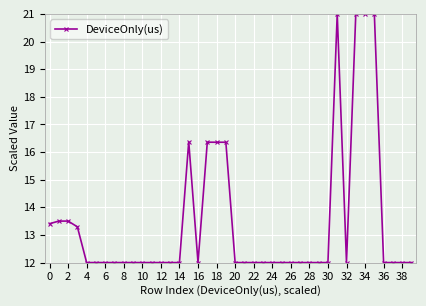

What is the maximum value shown in the chart?

21.0